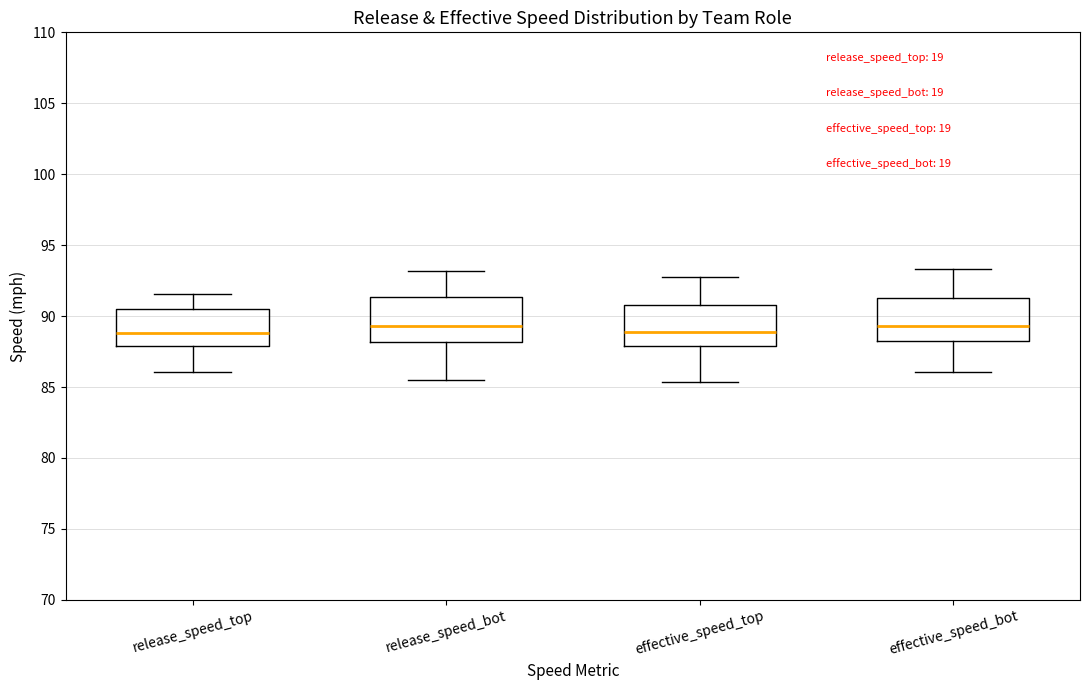

Reading left to right, read every box against the y-axis: the position of its median line, the range the box covers, and the ends of its whiskers. The values are not printed on the chart, so give them approximately, as read against the axis.

release_speed_top: median 89.0, box 88.0 to 90.5, whiskers 86.0 to 91.5
release_speed_bot: median 89.5, box 88.0 to 91.5, whiskers 85.5 to 93.0
effective_speed_top: median 89.0, box 88.0 to 91.0, whiskers 85.5 to 93.0
effective_speed_bot: median 89.5, box 88.0 to 91.5, whiskers 86.0 to 93.5